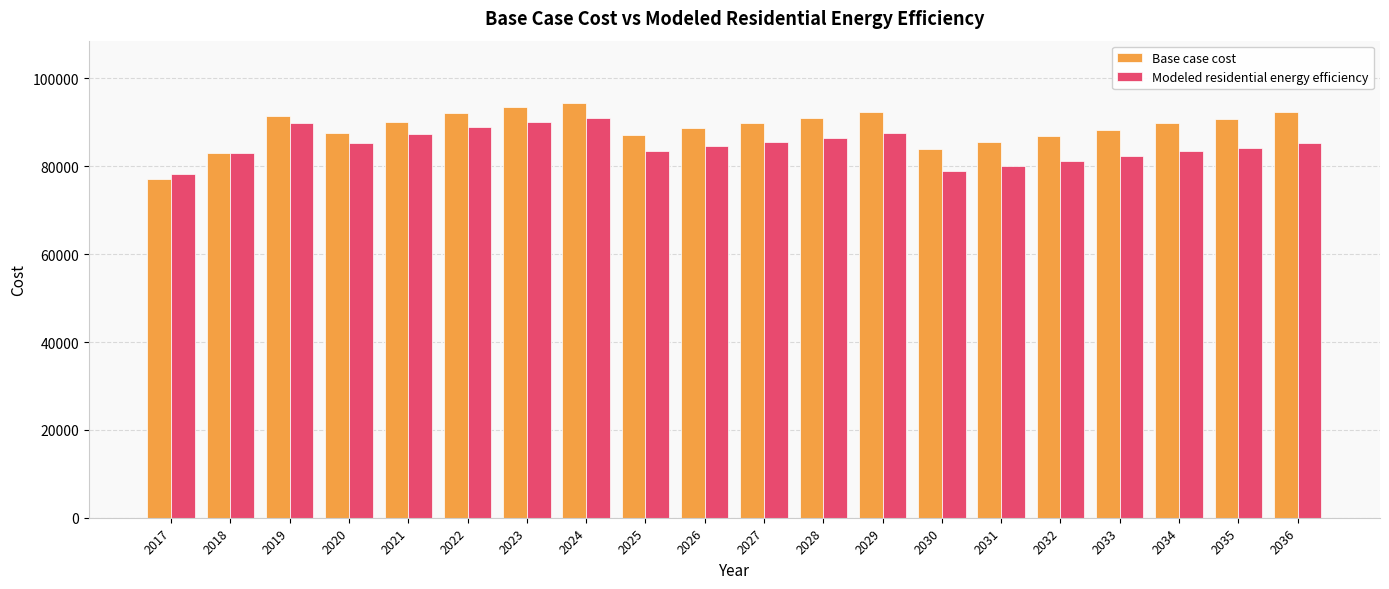

What are all the series names shown in the legend?

Base case cost, Modeled residential energy efficiency